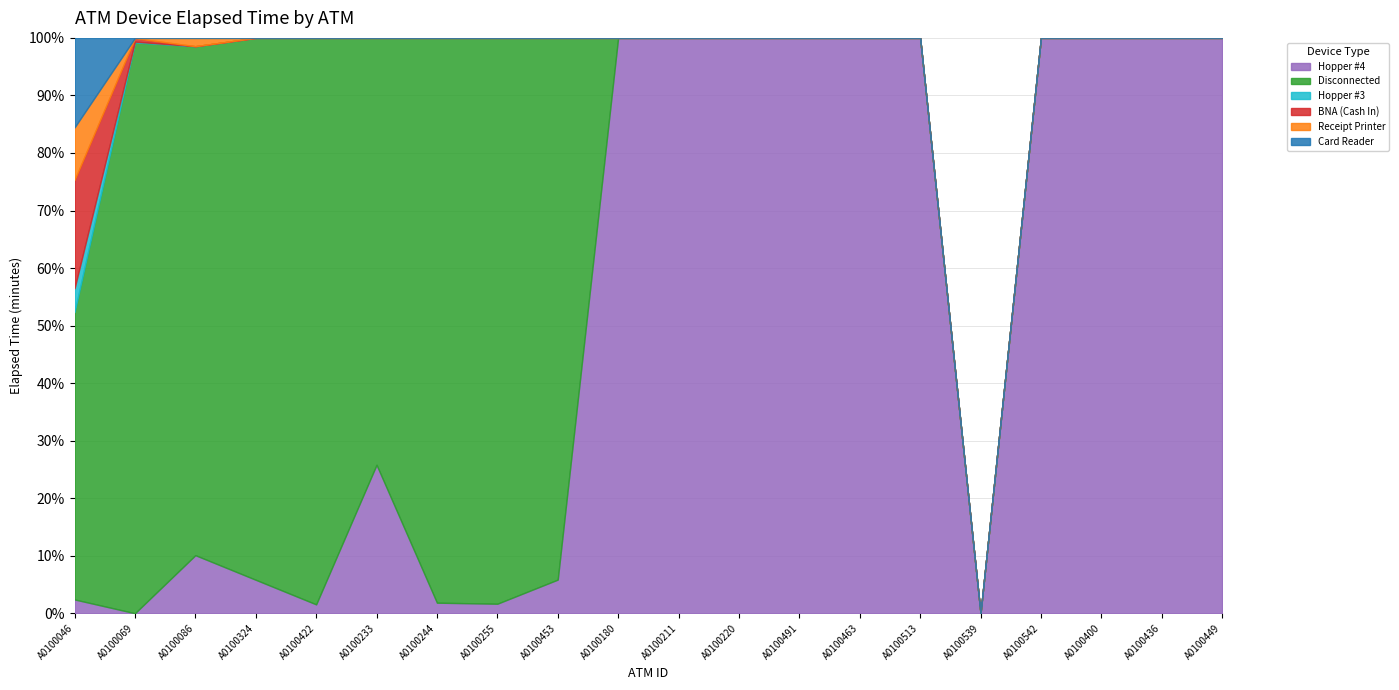

The Hopper #4 series shows 440 at A0100233. True or false?

True